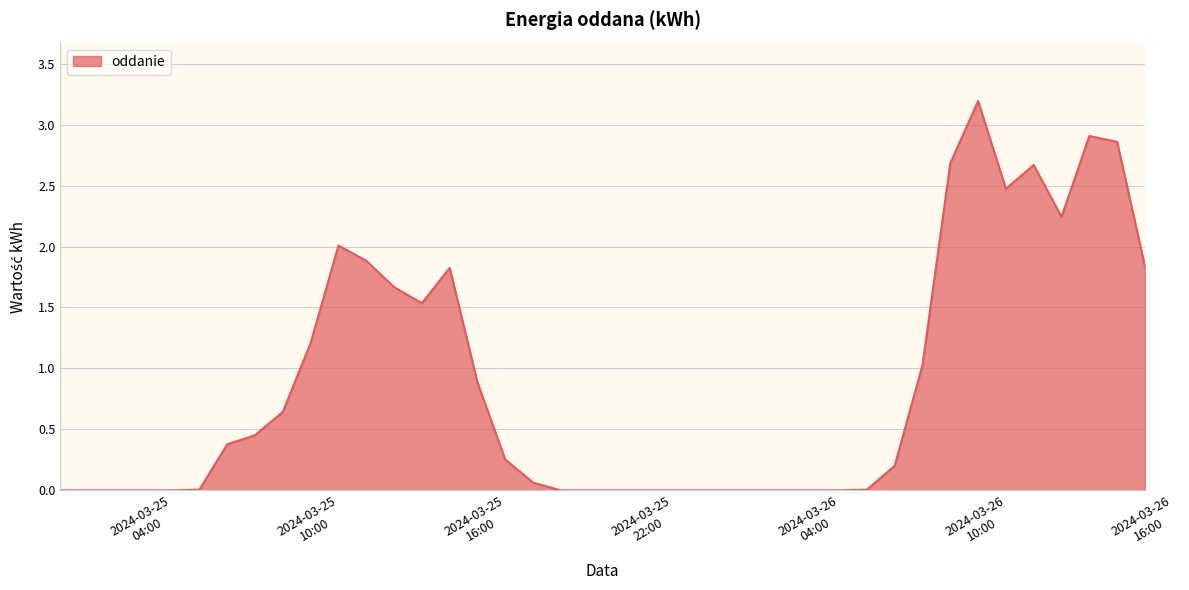

What is the maximum value shown in the chart?

3.2